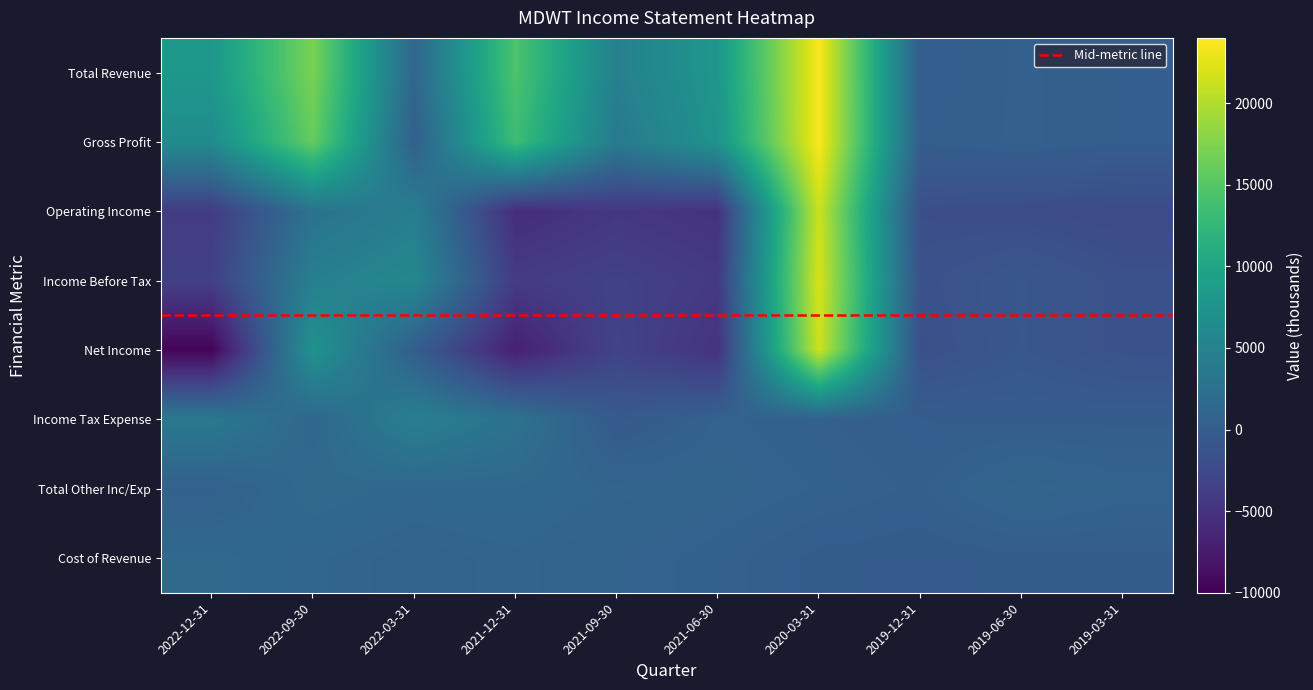

Rank the categories by Cost of Revenue value from highest to lowest.

2022-12-31, 2022-09-30, 2021-12-31, 2022-03-31, 2021-09-30, 2021-06-30, 2020-03-31, 2019-06-30, 2019-03-31, 2019-12-31